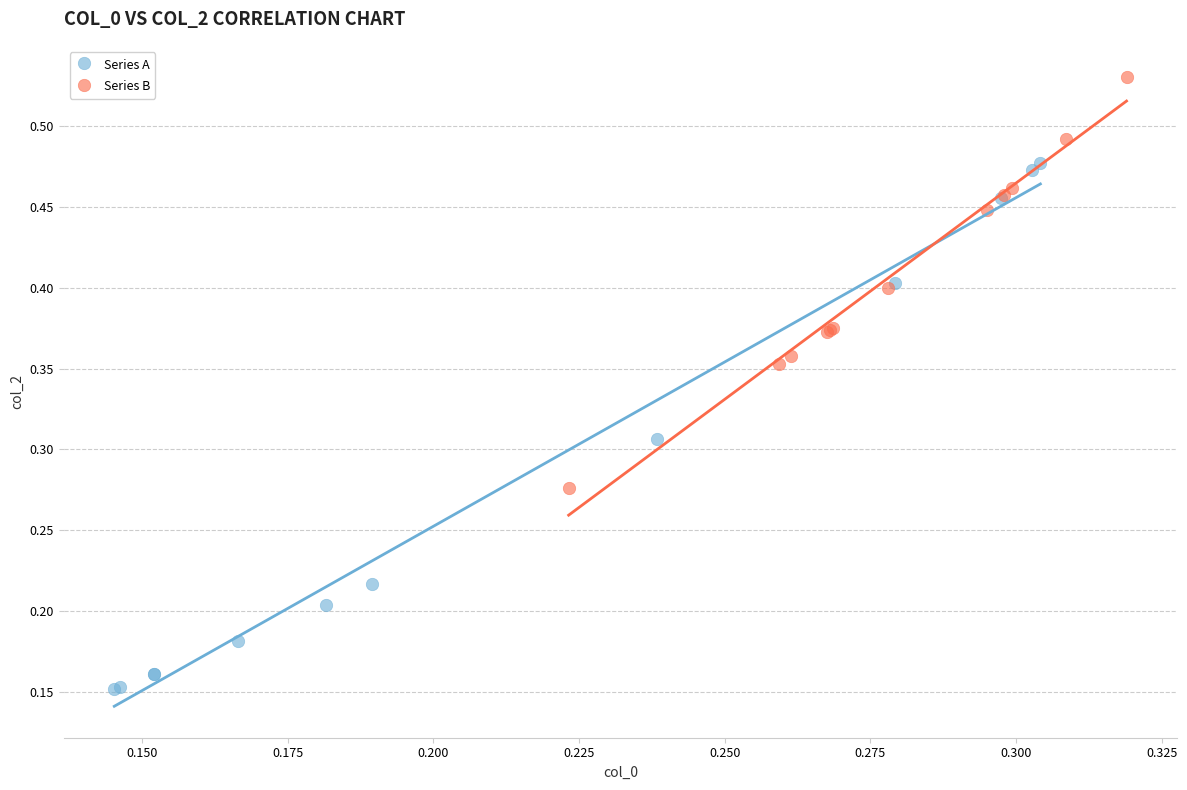

Which series contains the highest Y value?

Series B